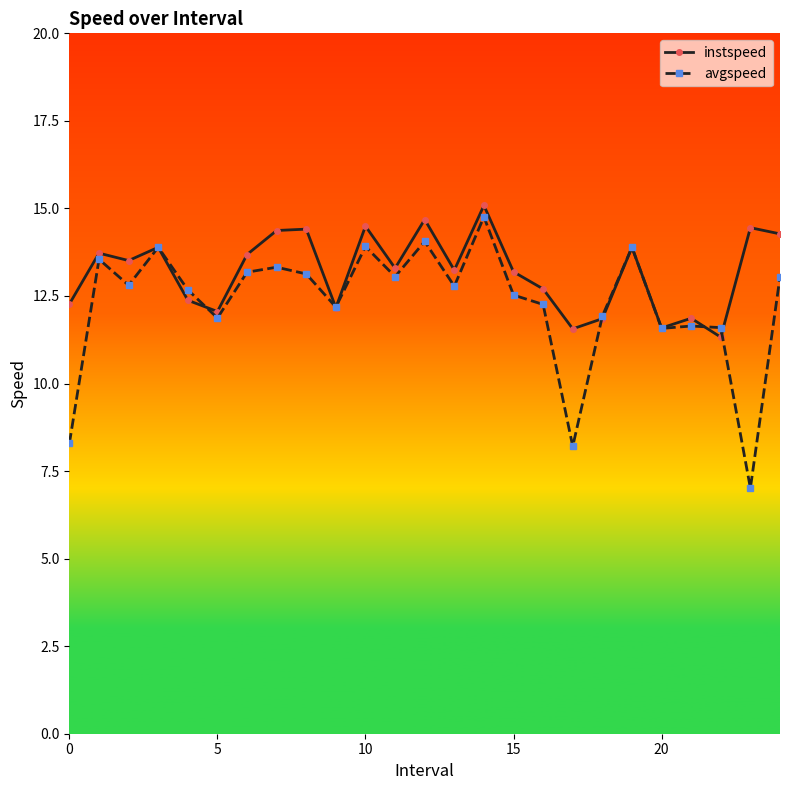

Rank the series by their average value, from lowest to highest.

avgspeed, instspeed